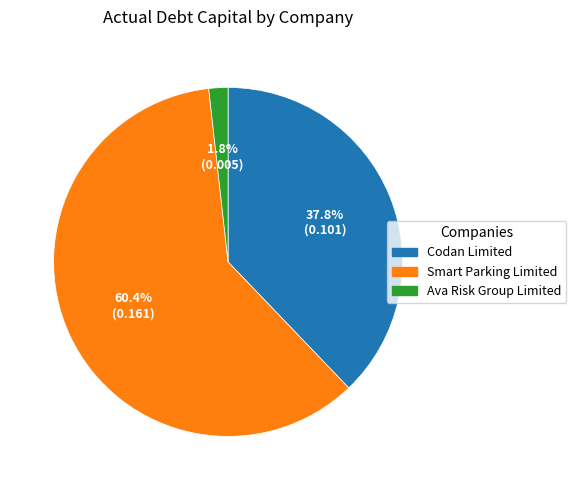

Does any single category account for the majority?

Yes